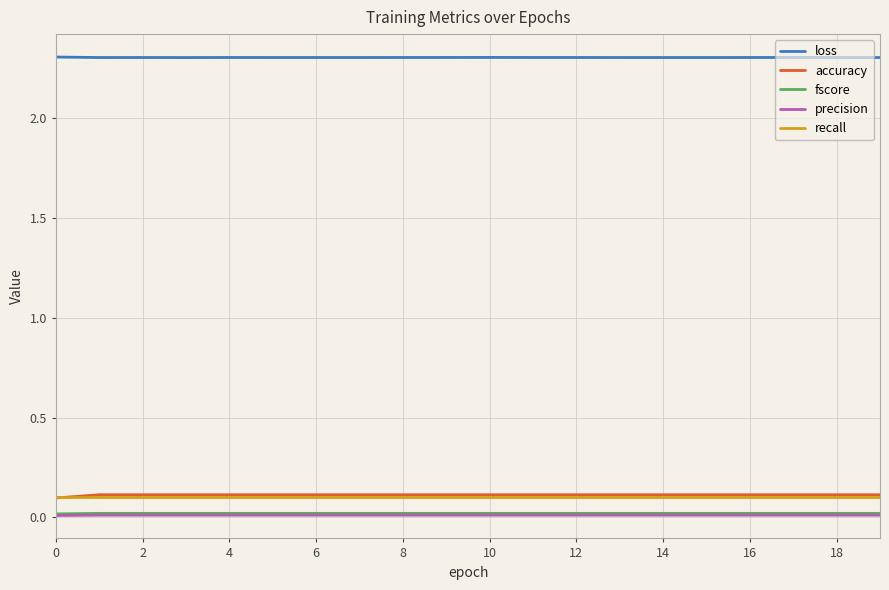

True or false: loss and precision cross at least once.

False